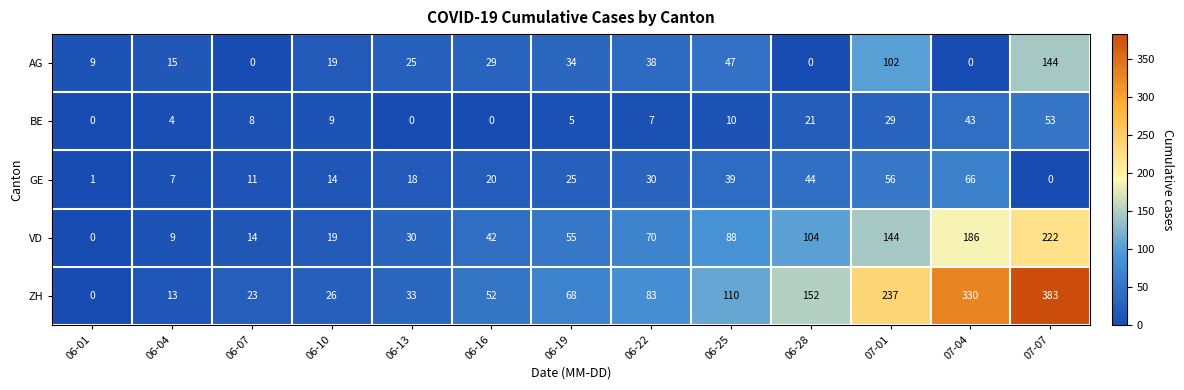

Which category has the highest value across all series?

07-07